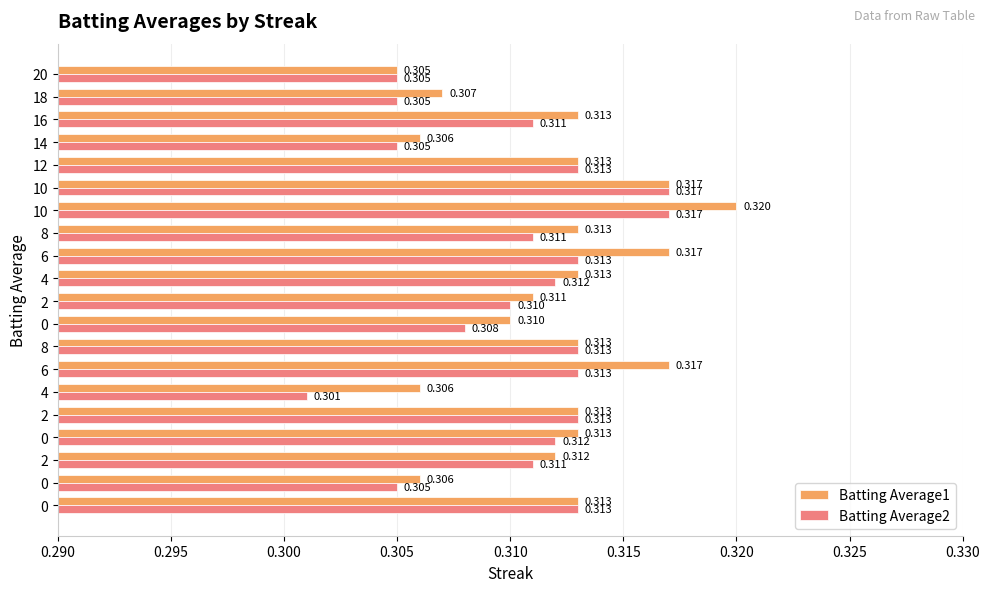

Where is Batting Average1 nearest to the value 0?

20